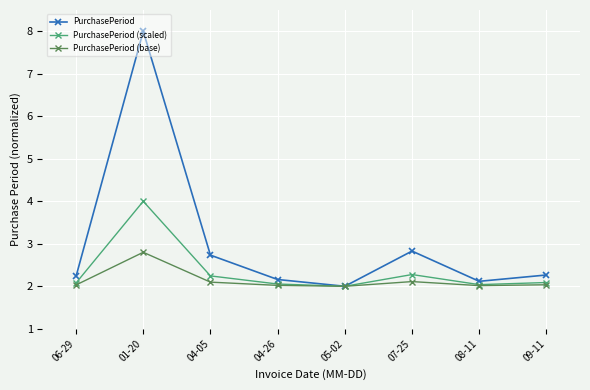

Is the value of PurchasePeriod at 04-26 greater than the value of PurchasePeriod (base) at 09-11?

Yes